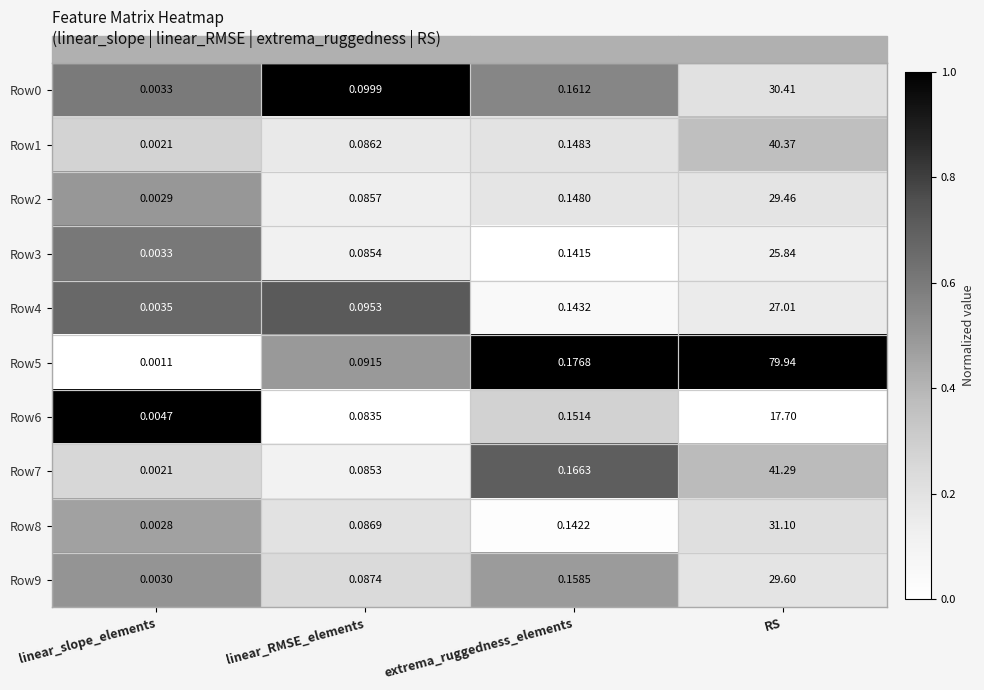

At which category is the sum across all series the highest?

RS